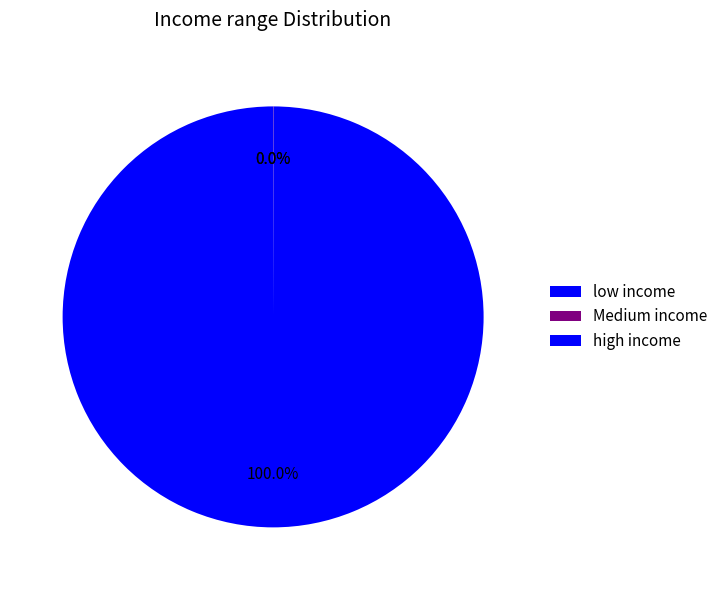

What is the majority slice?

high income